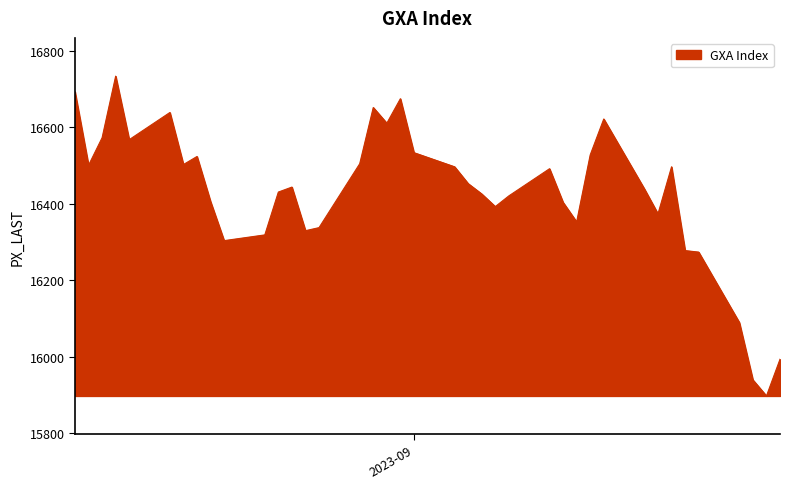

What is the greatest value displayed?

16733